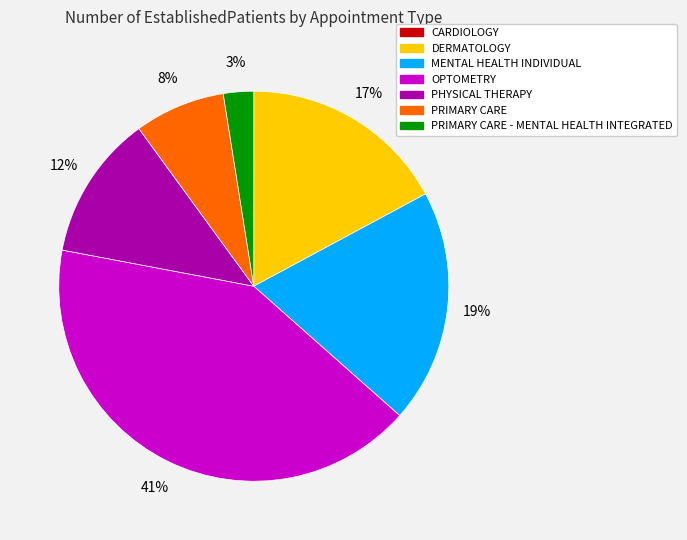

To the nearest percent, what is the average slice percentage?

17%